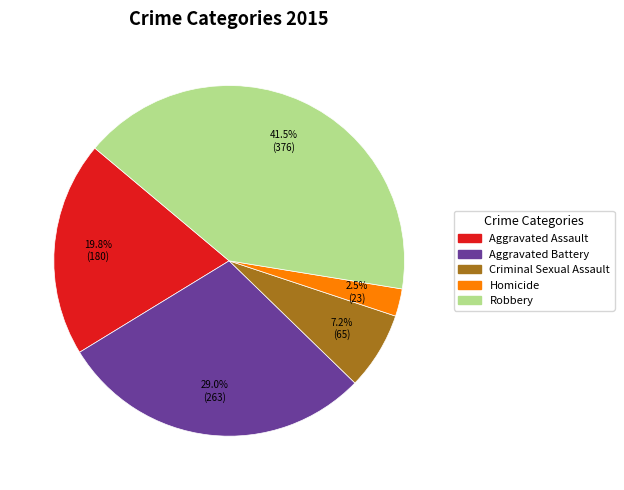

The Robbery slice represents 29% of the pie. True or false?

False